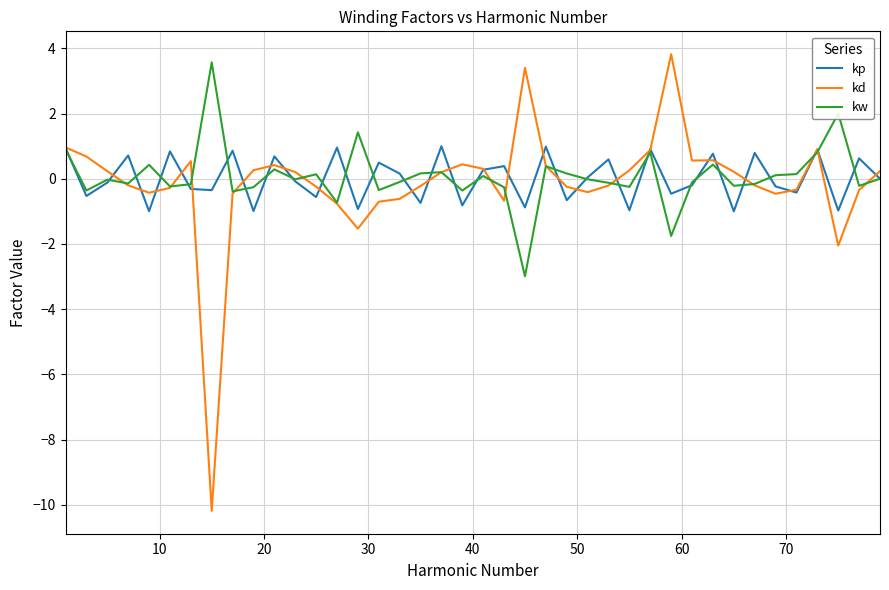

What is the maximum value shown in the chart?

3.8